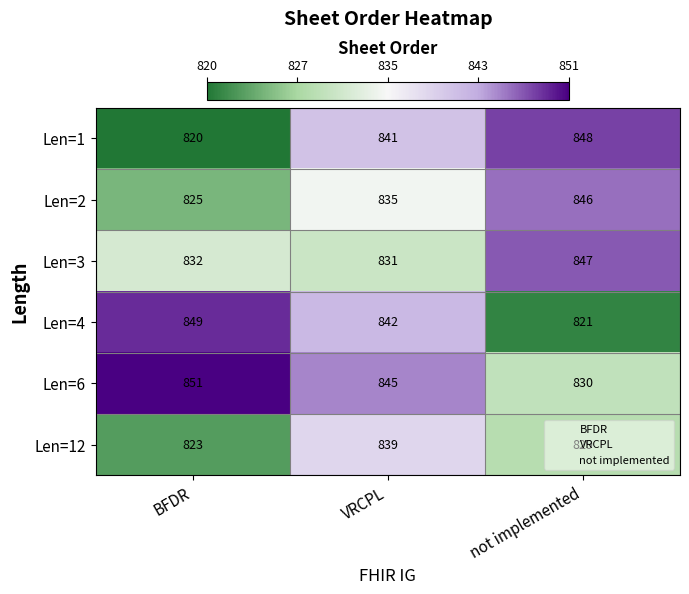

What is the difference between the highest and lowest values at not implemented?

27